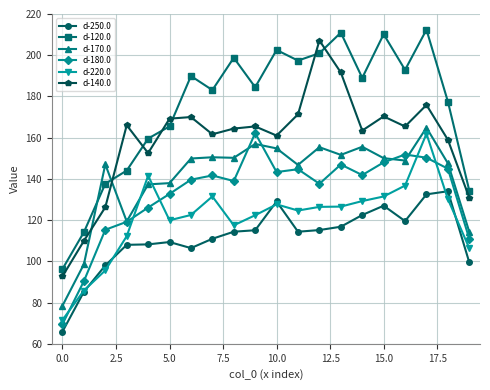

In d-120.0, how many points are higher than both neighbors (excluding endpoints)?

6